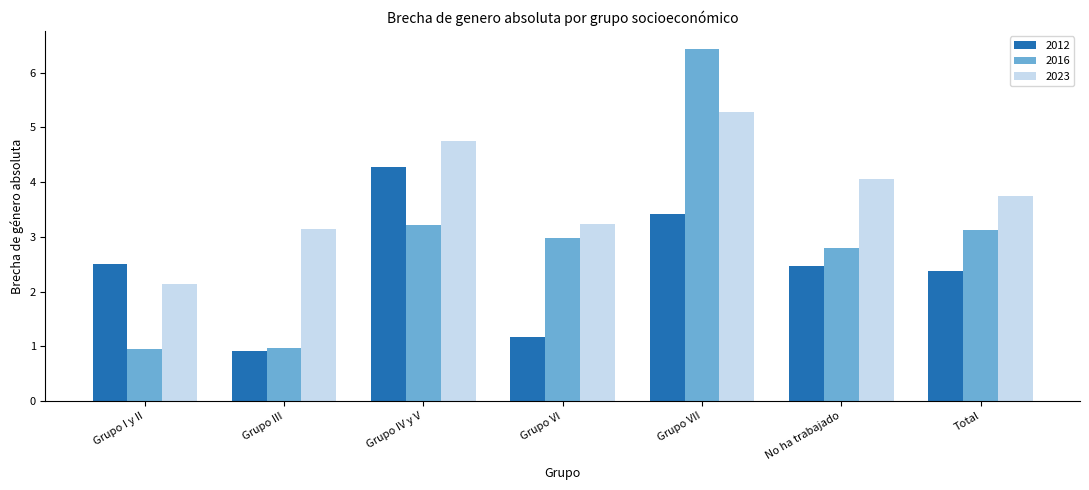

What are all the series names shown in the legend?

2012, 2016, 2023